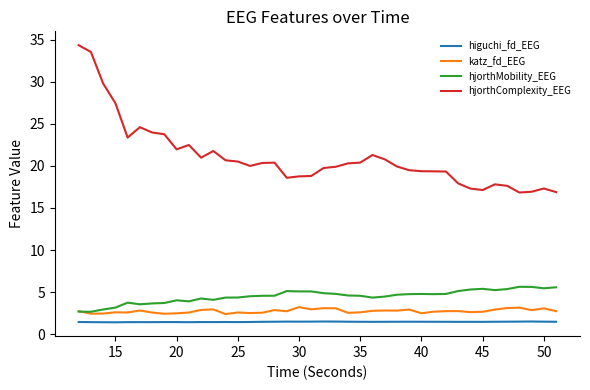

Which series has the largest total across all categories?

hjorthComplexity_EEG